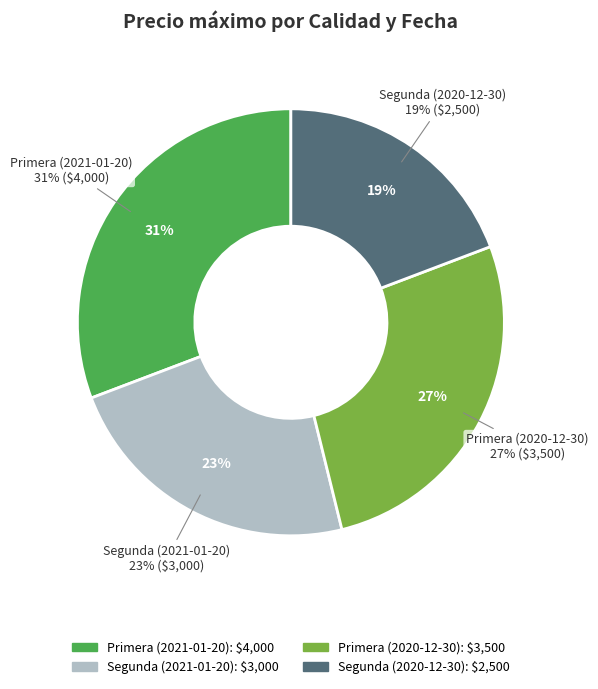

True or false: Primera (2021-01-20) accounts for 46% of the total.

False